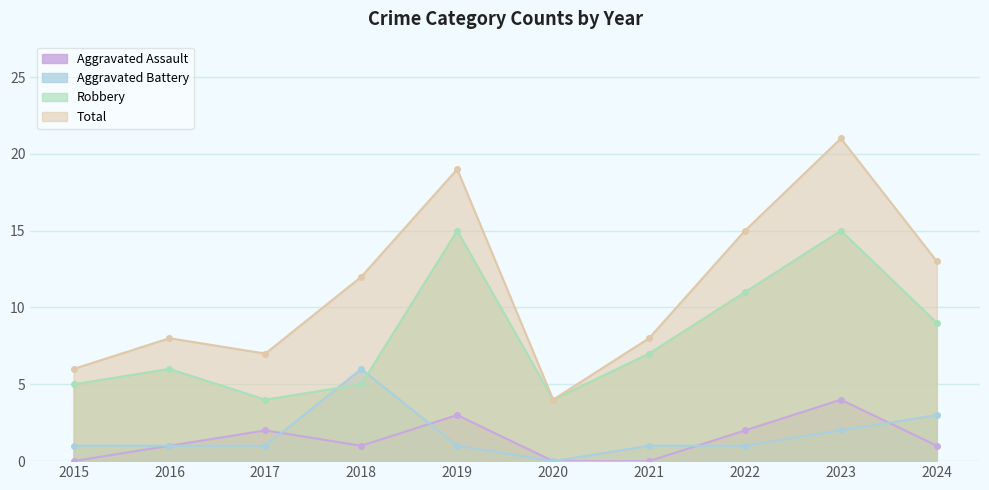

How many Aggravated Assault values are between 0 and 2?

8